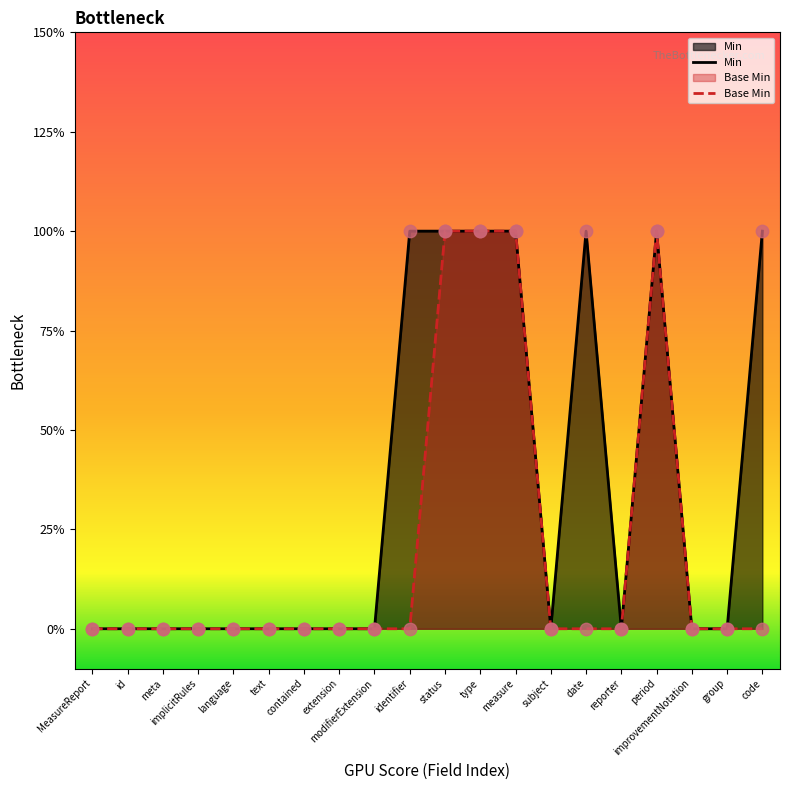

What is the total value across all series at date?

1